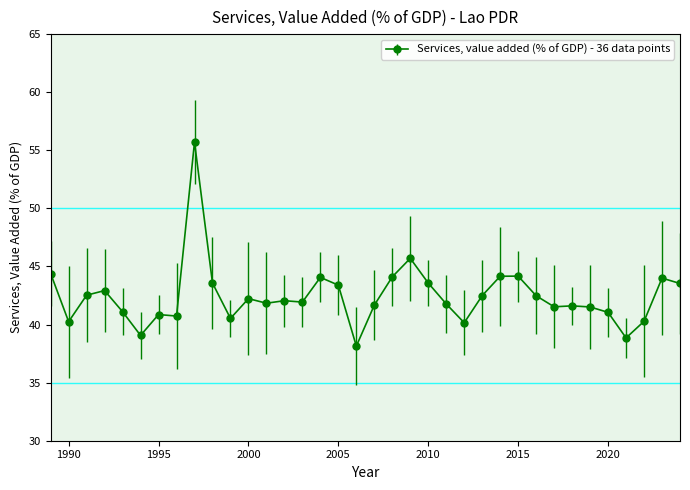

Does the chart display data point markers on the line(s)?

Yes